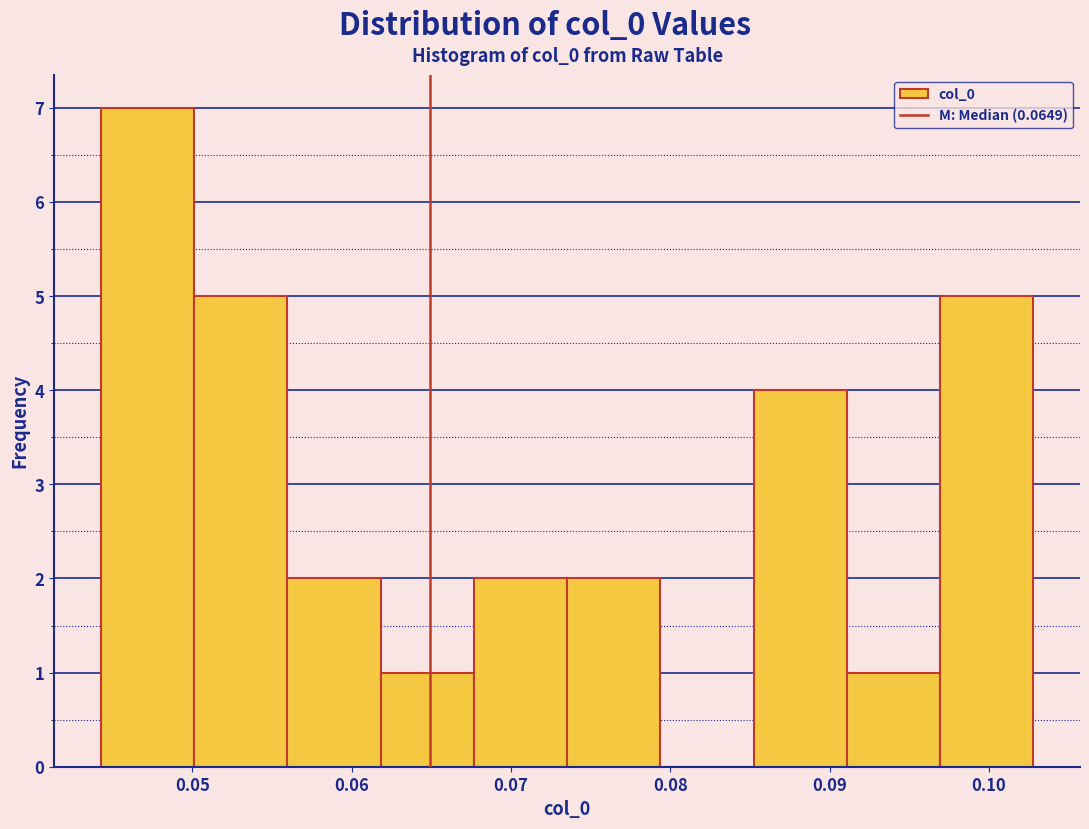

Over which range of the x-axis is the bar tallest?

0.044 to 0.050